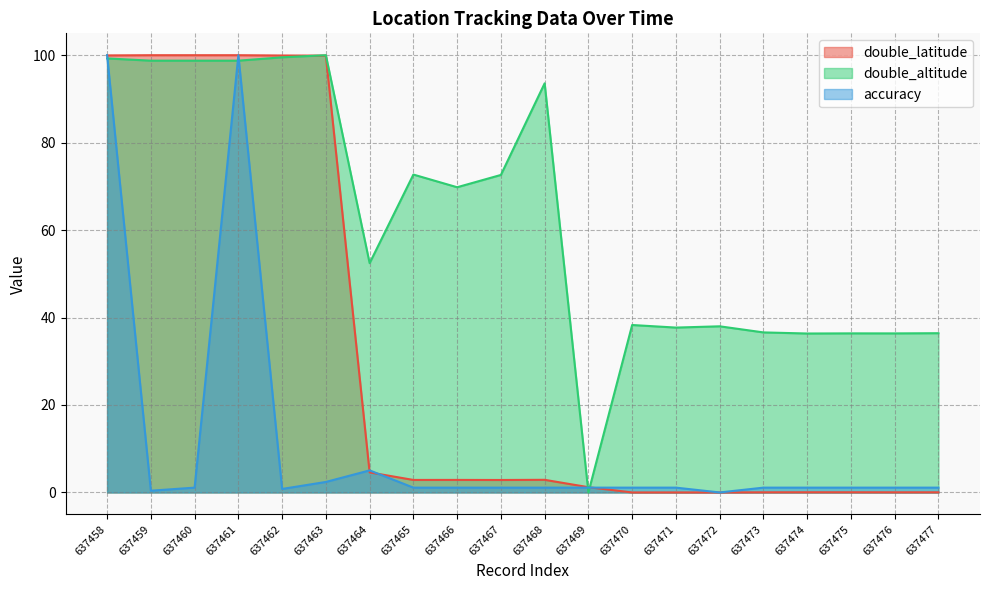

The value of double_latitude at 637459 is 176.5. True or false?

False